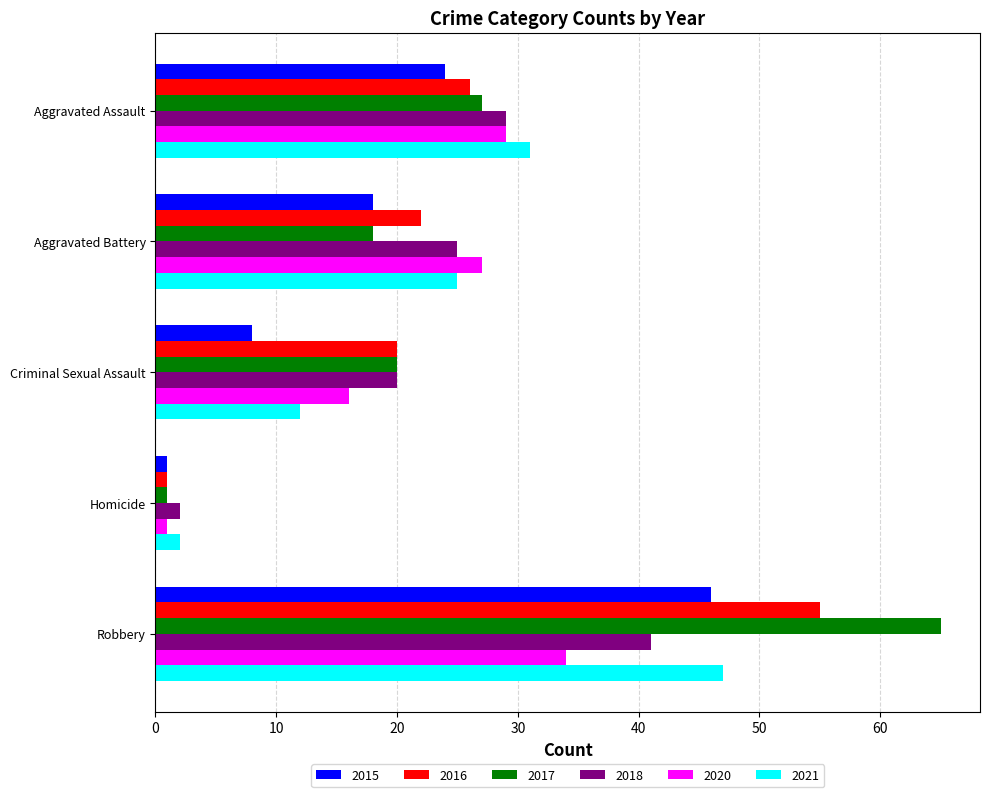

What is the approximate value of 2021 at Aggravated Battery?

25